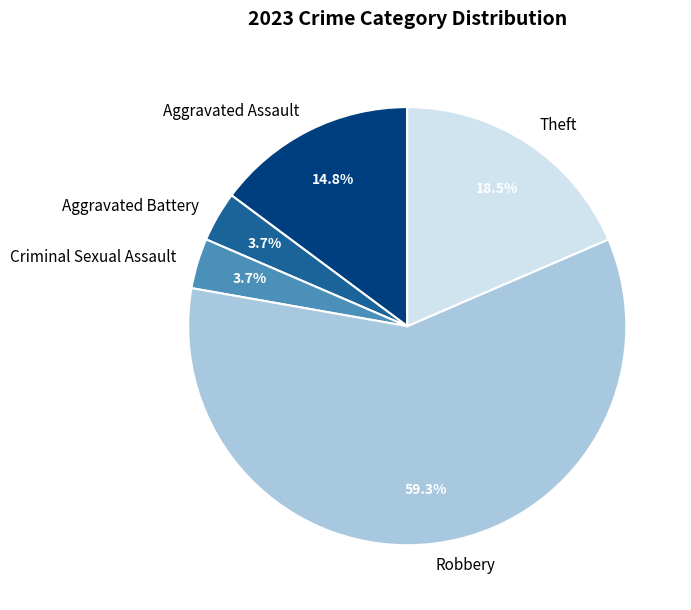

To the nearest percent, what is the difference between the largest and smallest slice percentages?

56%